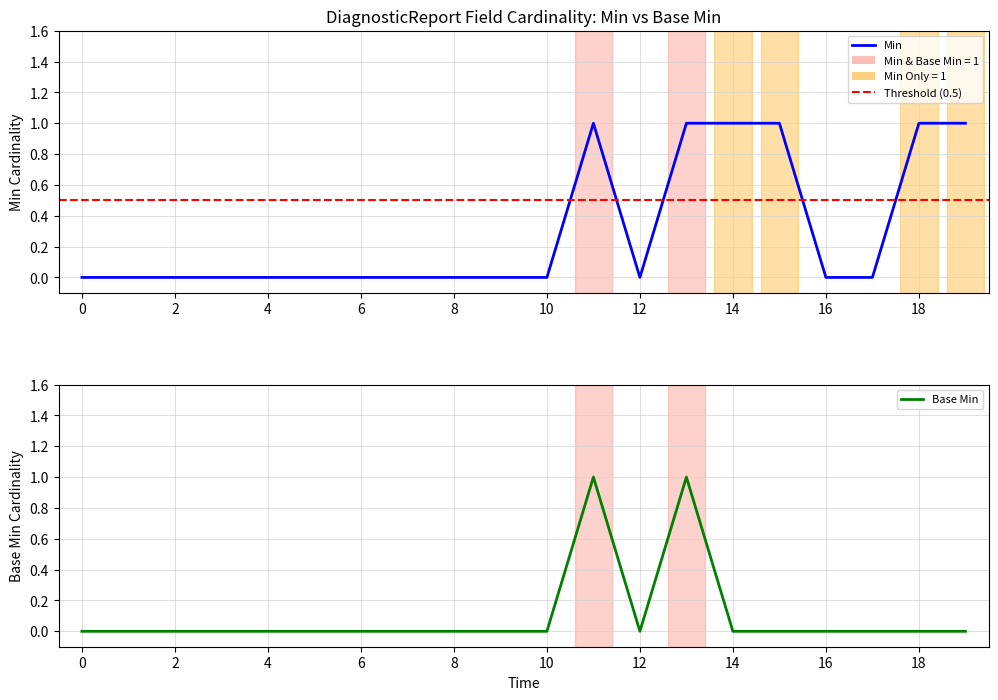

Reading left to right, what are all the values shown in this chart?

Min: 0	0	0	0	0	0	0	0	0	0	0	1	0	1	1	1	0	0	1	1
Base Min: 0	0	0	0	0	0	0	0	0	0	0	1	0	1	0	0	0	0	0	0